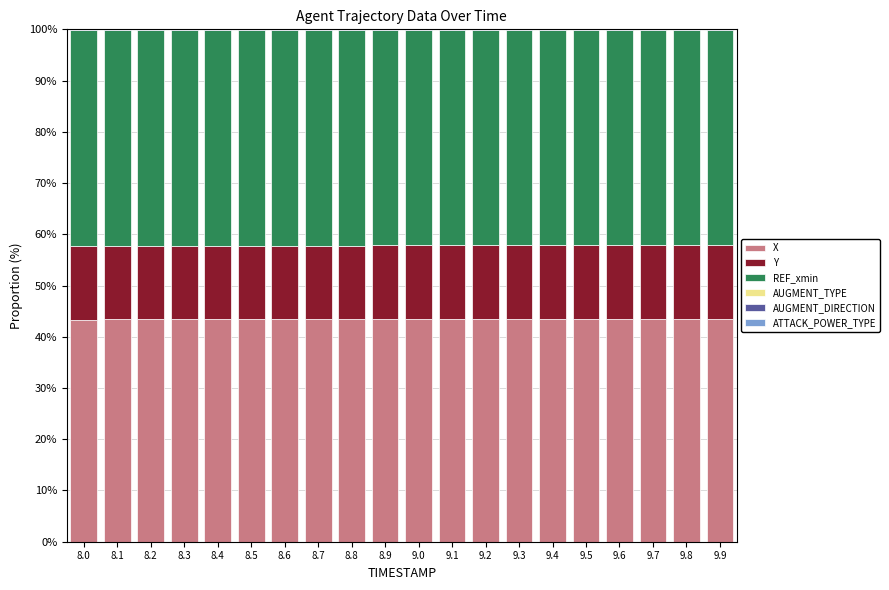

The X series shows 43.4 at 9.4. True or false?

True